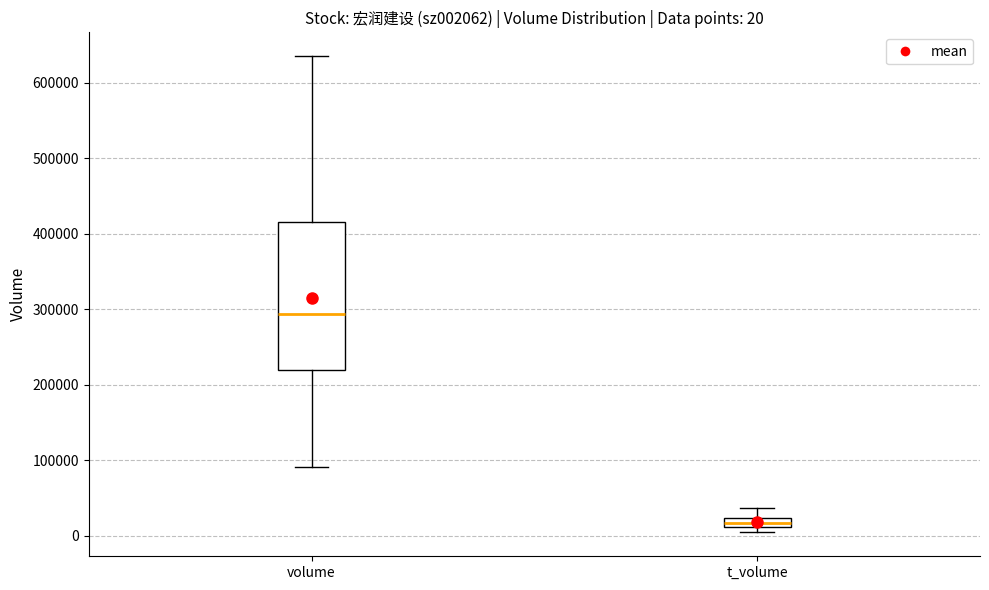

Which box's median line is the highest?

volume